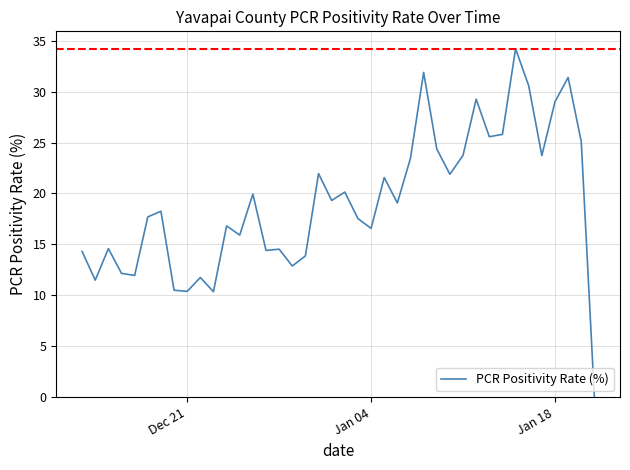

What is the sum of all values?

767.8